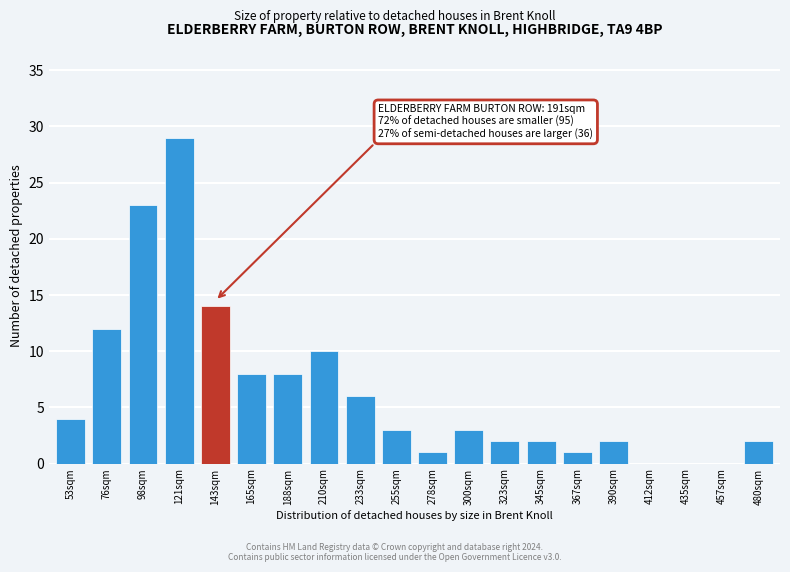

Reading left to right, extract all data points from this chart.

53sqm=4	76sqm=12	98sqm=23	121sqm=29	143sqm=14	165sqm=8	188sqm=8	210sqm=10	233sqm=6	255sqm=3	278sqm=1	300sqm=3	323sqm=2	345sqm=2	367sqm=1	390sqm=2	412sqm=0	435sqm=0	457sqm=0	480sqm=2